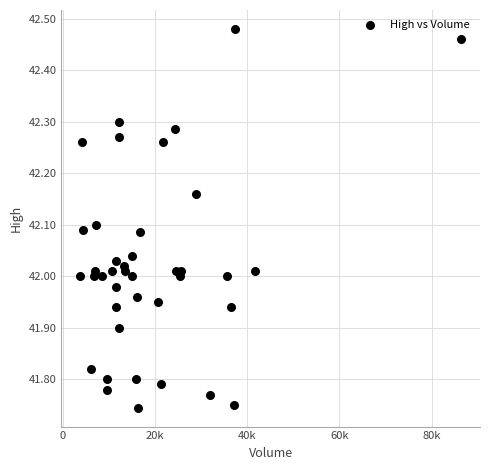

What is the range of Y values (max minus min)?

0.7